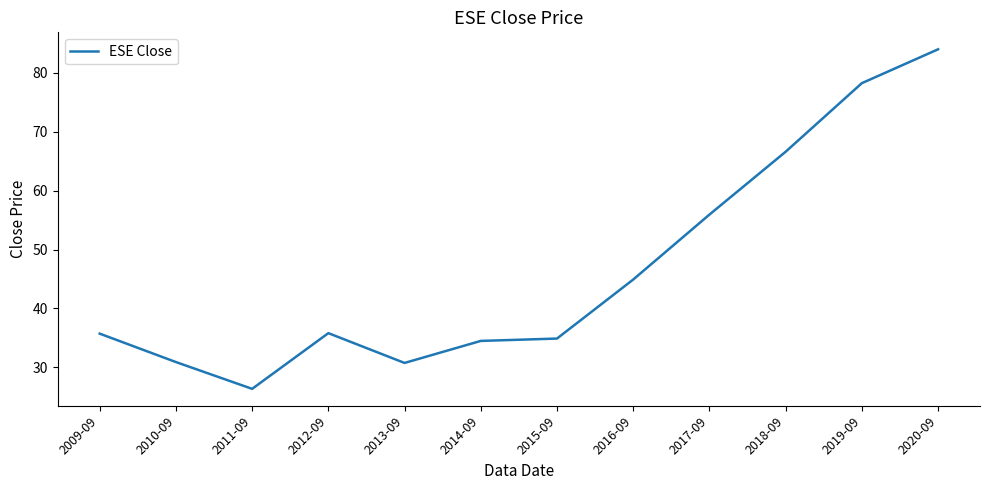

What is the approximate value at 2019-09?

78.3